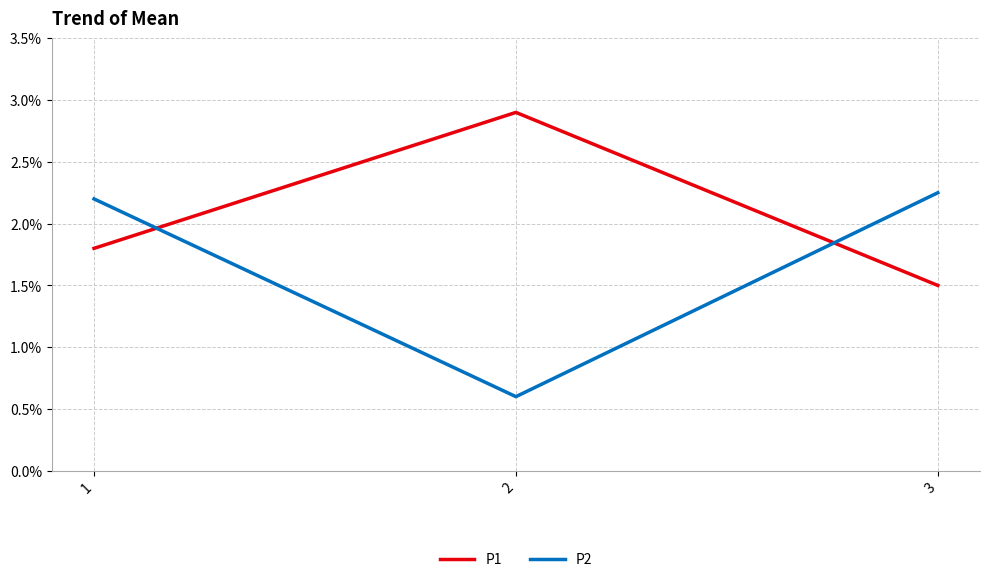

The value of P2 at 1 is 2.2. True or false?

True